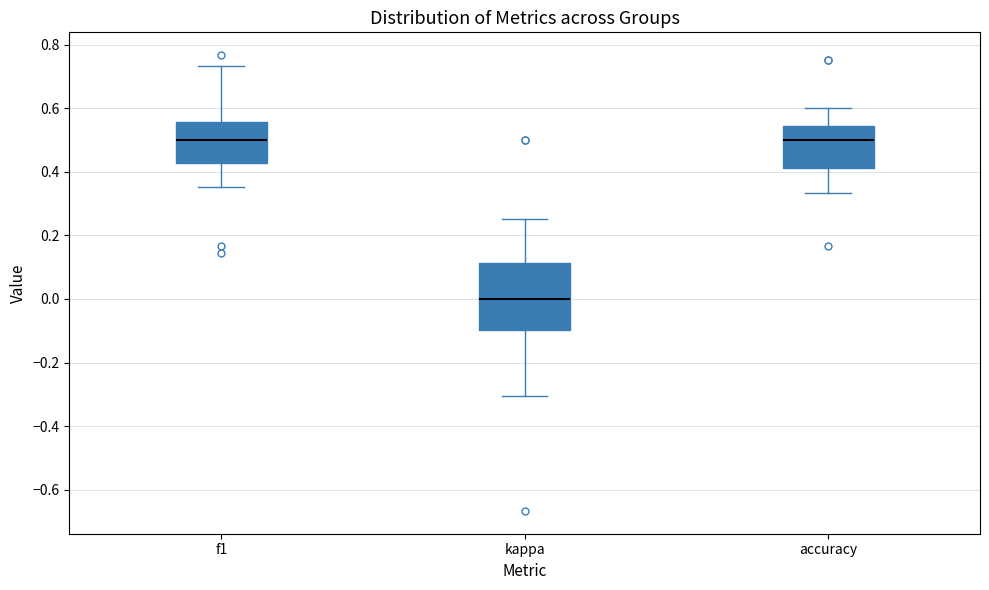

Reading left to right, transcribe this box plot: for each box, give where its median line is, the range the box spans, and where its two whiskers end, as read against the y-axis. The values are not printed on the chart, so give them approximately, as read against the axis.

f1: median 0.50, box 0.42 to 0.56, whiskers 0.36 to 0.74
kappa: median 0.00, box -0.10 to 0.12, whiskers -0.30 to 0.26
accuracy: median 0.50, box 0.42 to 0.54, whiskers 0.34 to 0.60